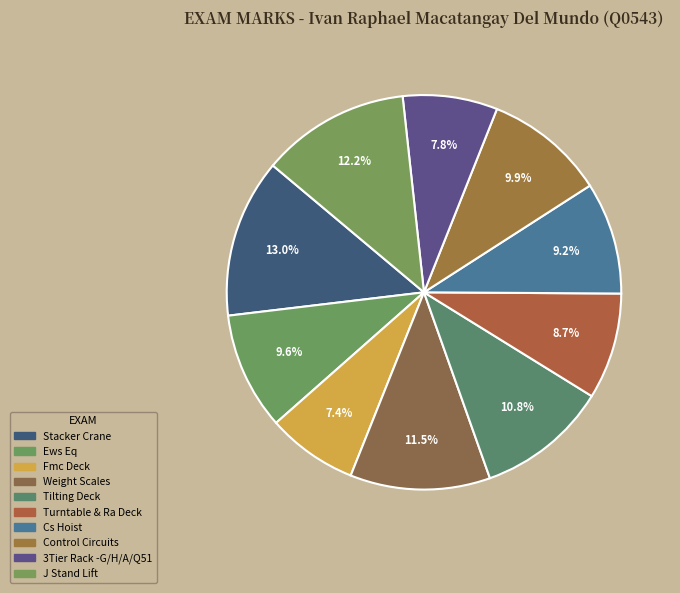

Which has a higher value, Tilting Deck or Weight Scales?

Weight Scales